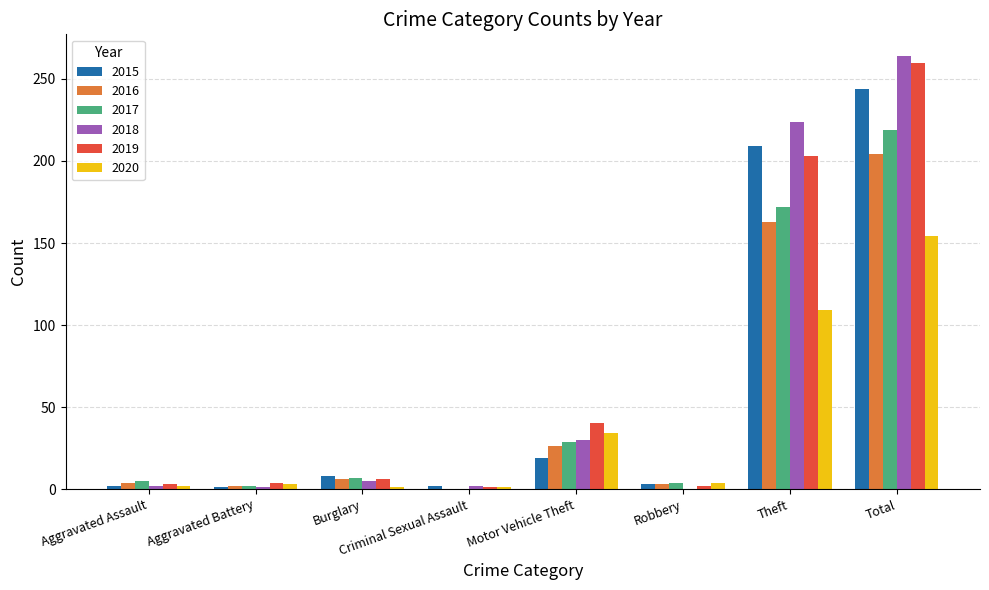

Which series has the widest spread of values?

2018